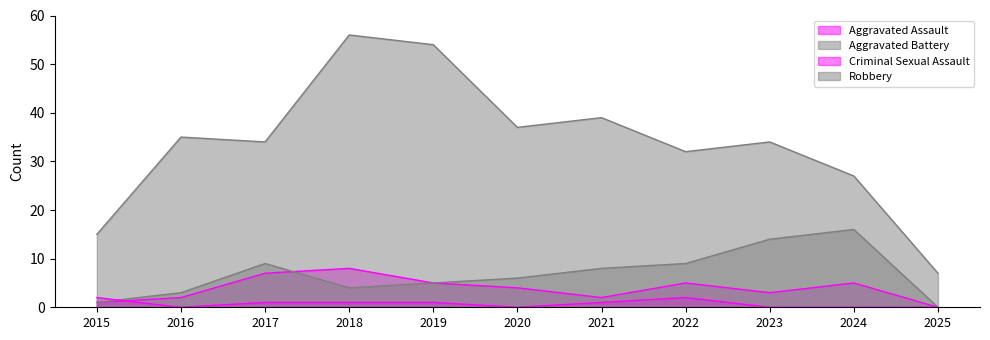

Reading right to left, extract all data points from this chart.

Aggravated Assault: 2025=0	2024=5	2023=3	2022=5	2021=2	2020=4	2019=5	2018=8	2017=7	2016=2	2015=1
Aggravated Battery: 2025=0	2024=16	2023=14	2022=9	2021=8	2020=6	2019=5	2018=4	2017=9	2016=3	2015=1
Criminal Sexual Assault: 2025=0	2024=0	2023=0	2022=2	2021=1	2020=0	2019=1	2018=1	2017=1	2016=0	2015=2
Robbery: 2025=7	2024=27	2023=34	2022=32	2021=39	2020=37	2019=54	2018=56	2017=34	2016=35	2015=15